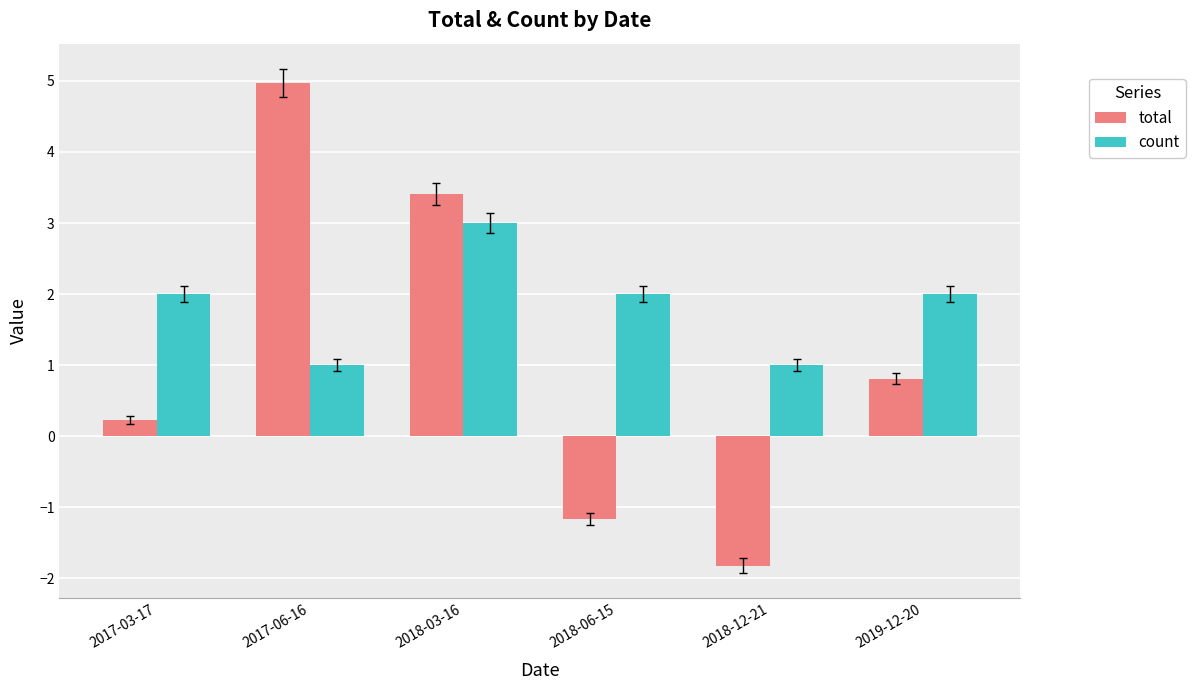

What is the approximate value of total at 2019-12-20?

0.8